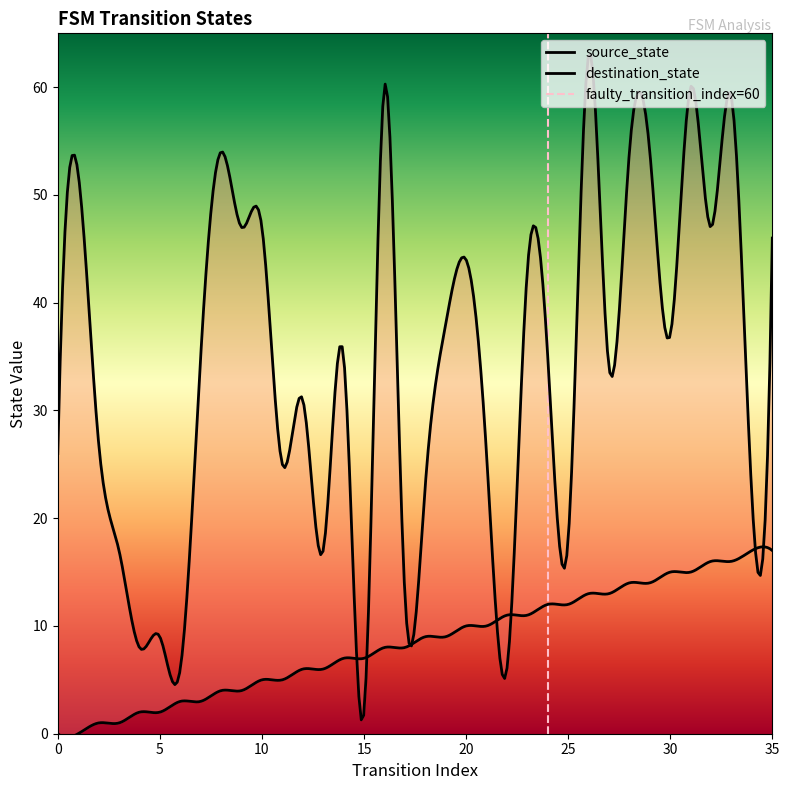

How many values in the source_state series exceed 9?

16